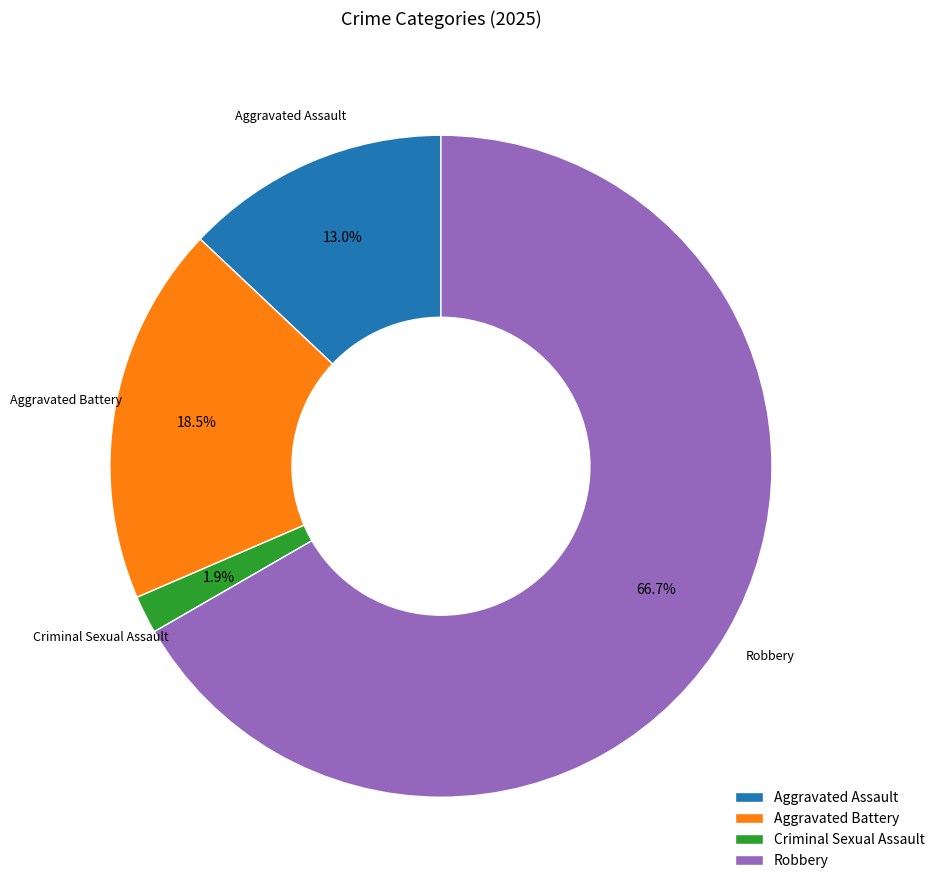

To the nearest percent, what portion does Aggravated Assault represent?

13%